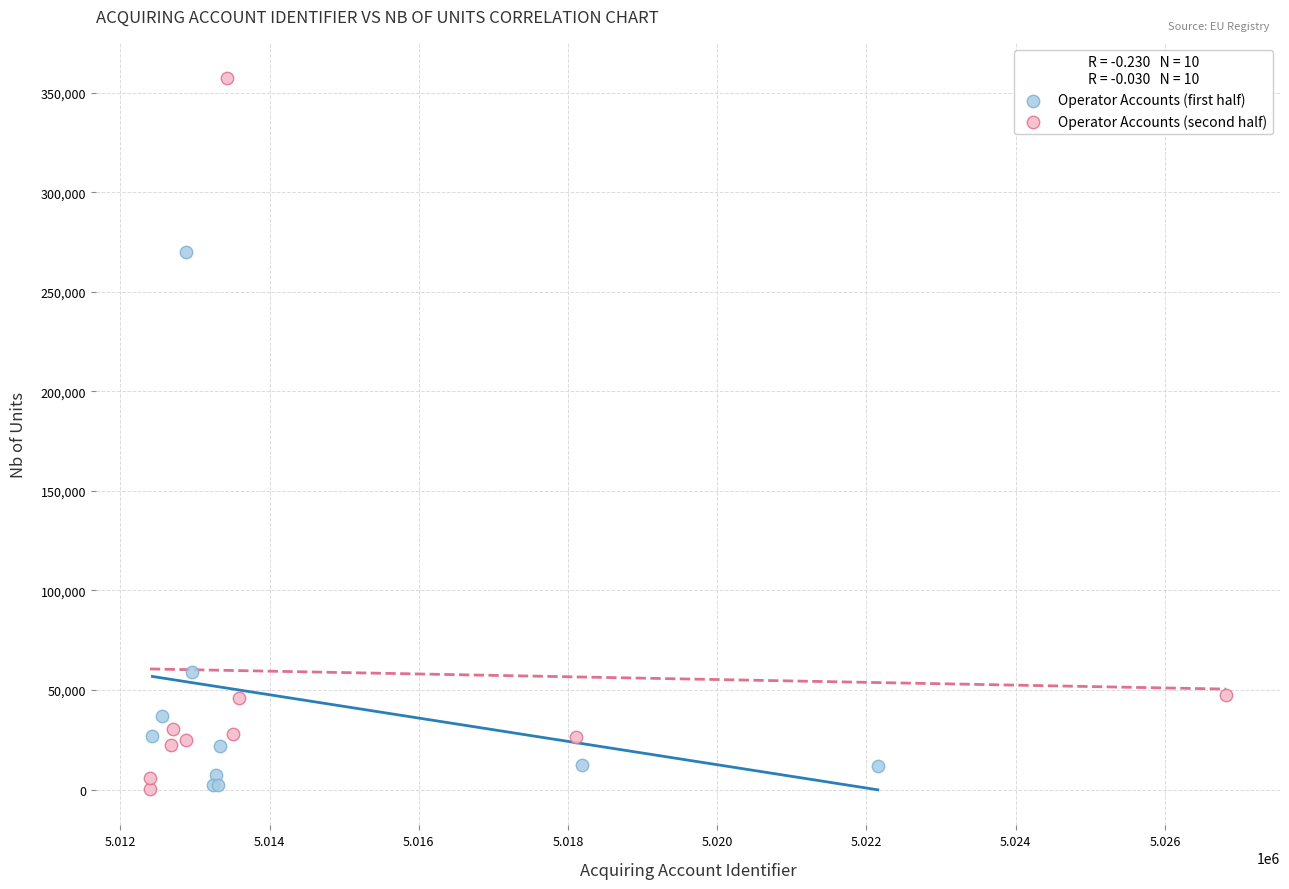

What are all the series names shown in the legend?

Operator Accounts (first half), Operator Accounts (second half)